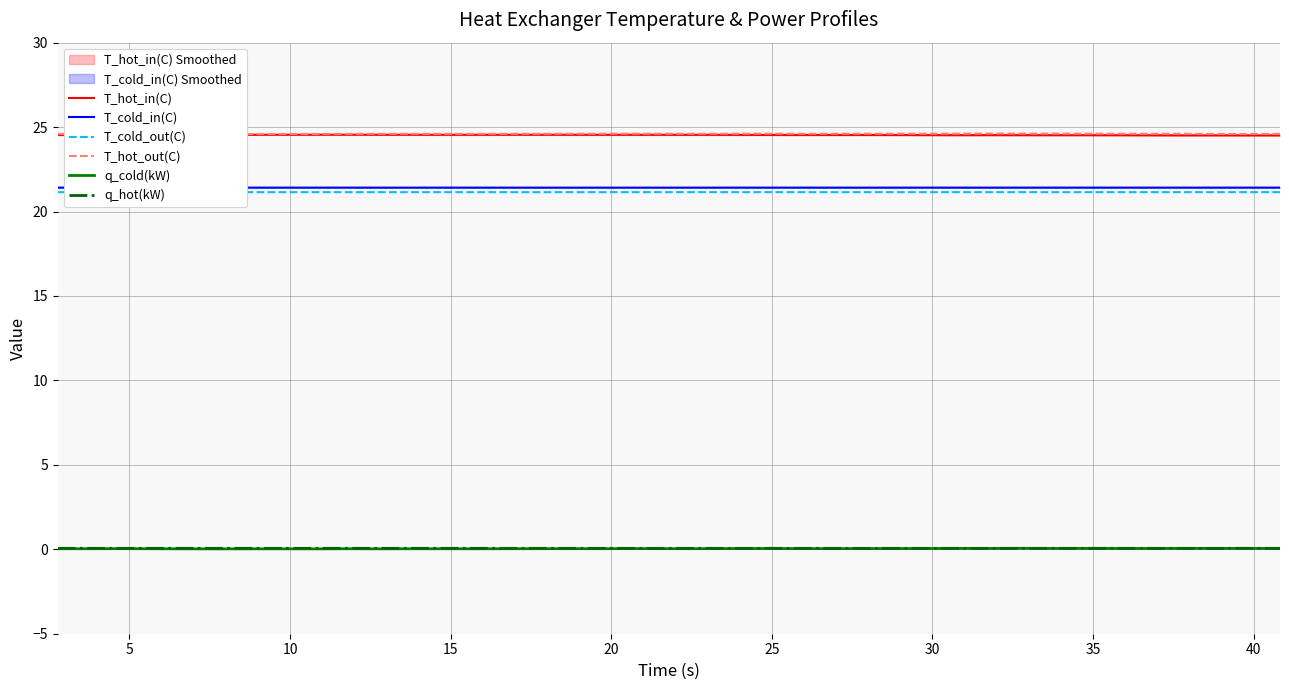

Count the q_cold(kW) values in the range 0 to 1.

39